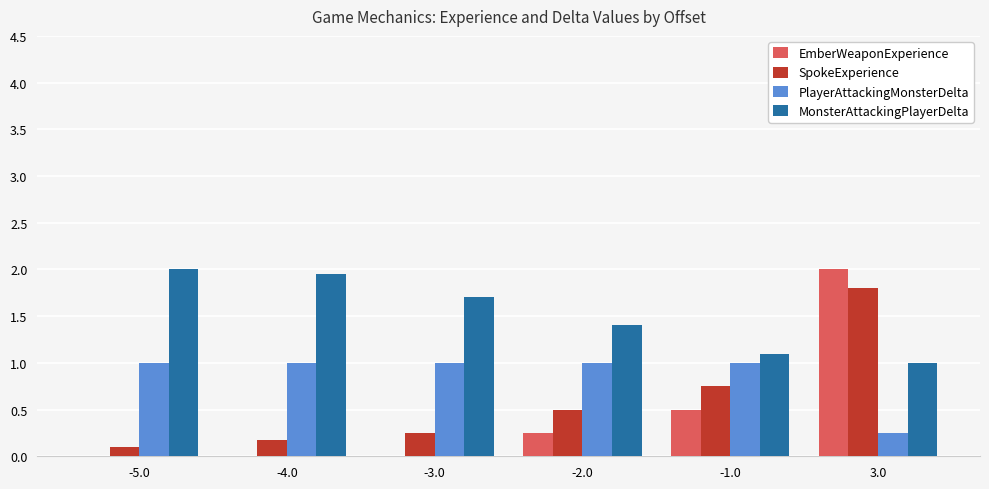

What is the sum of all EmberWeaponExperience values?

2.8